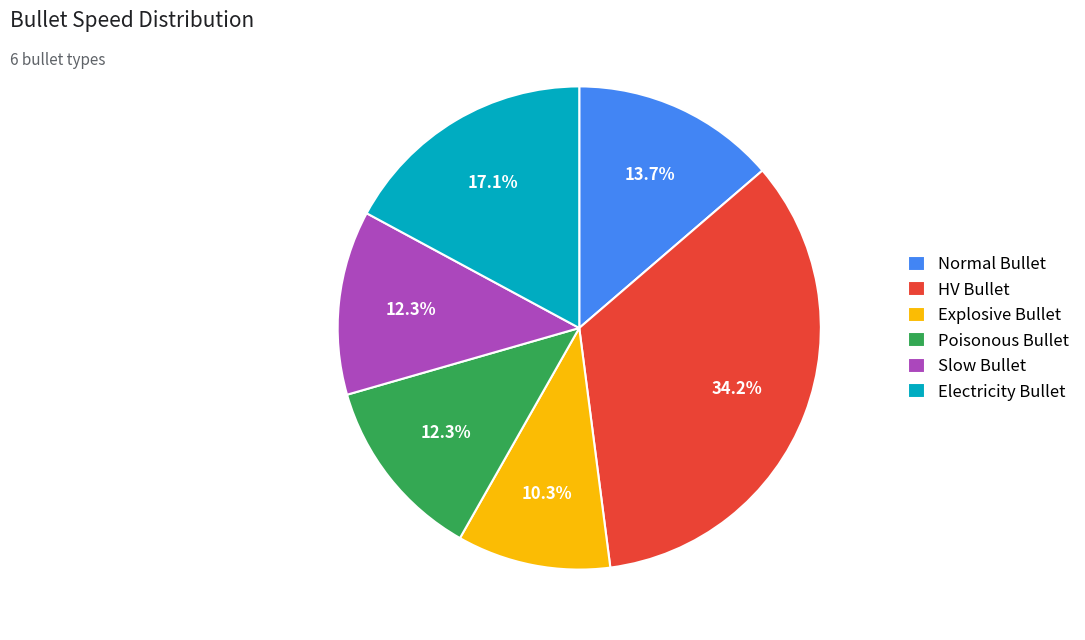

To the nearest percent, what is the difference between the Slow Bullet and Explosive Bullet slice percentages?

2%